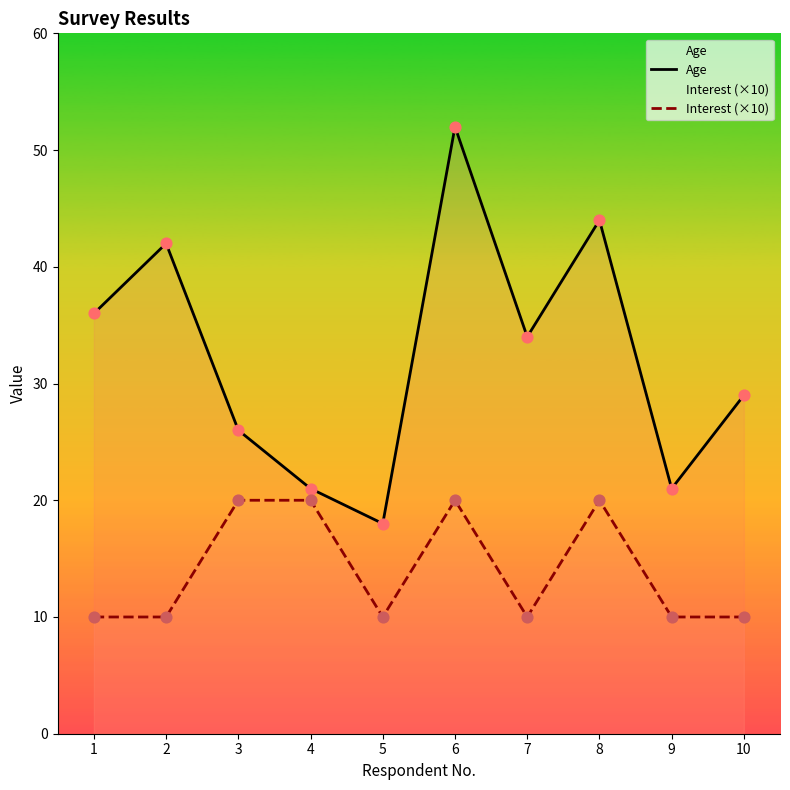

At how many categories does at least one series exceed 49?

1